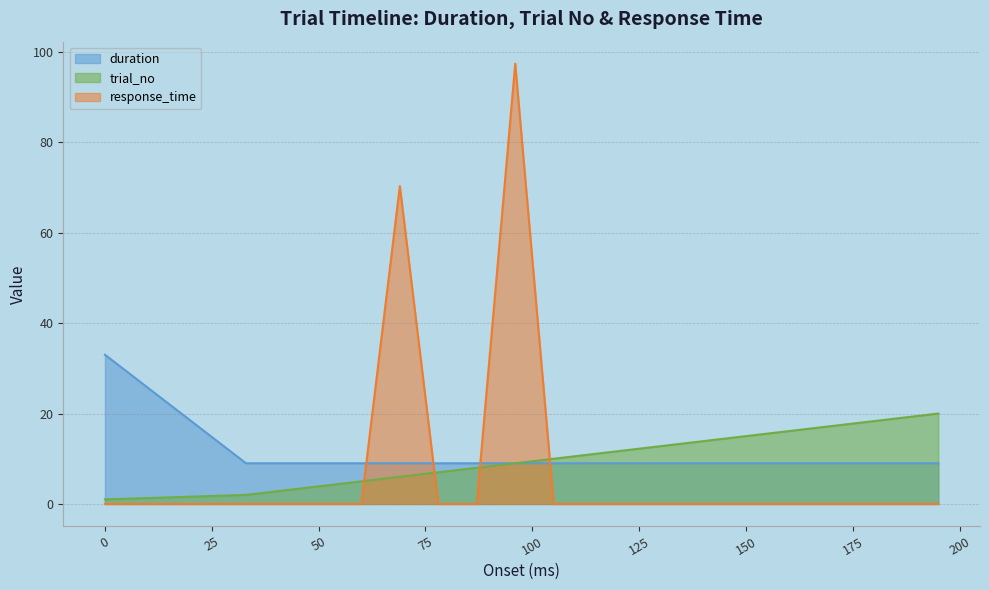

What is the difference between the second highest and minimum values in the response_time series?

70.3